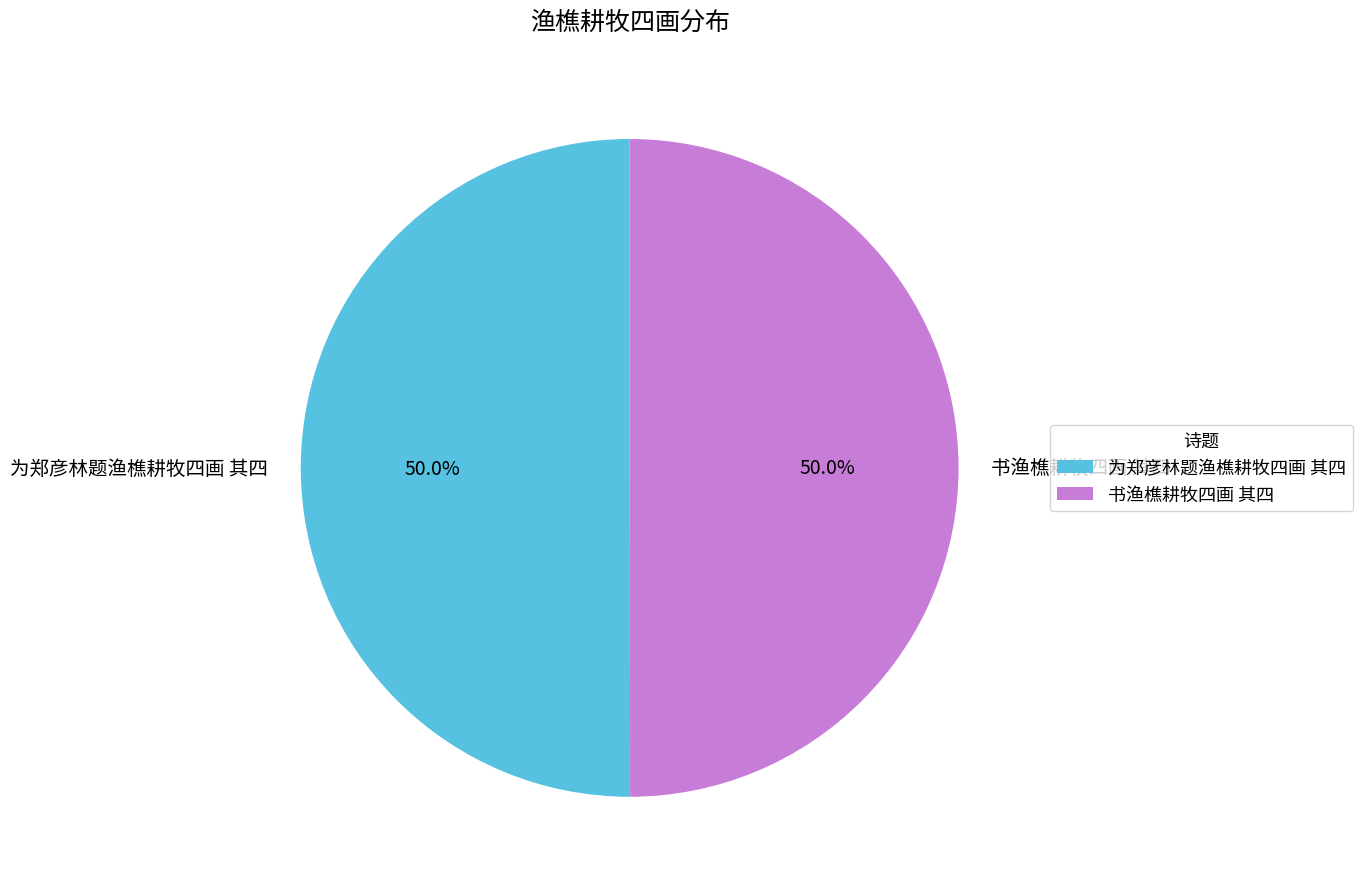

To the nearest percent, what portion does 为郑彦林题渔樵耕牧四画 其四 represent?

50%